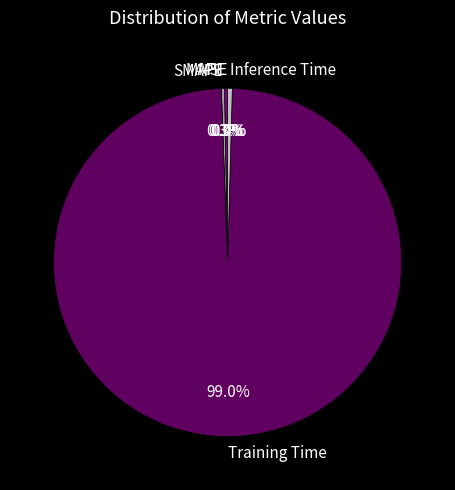

What percentage is NOT represented by SMAPE?

99.7%